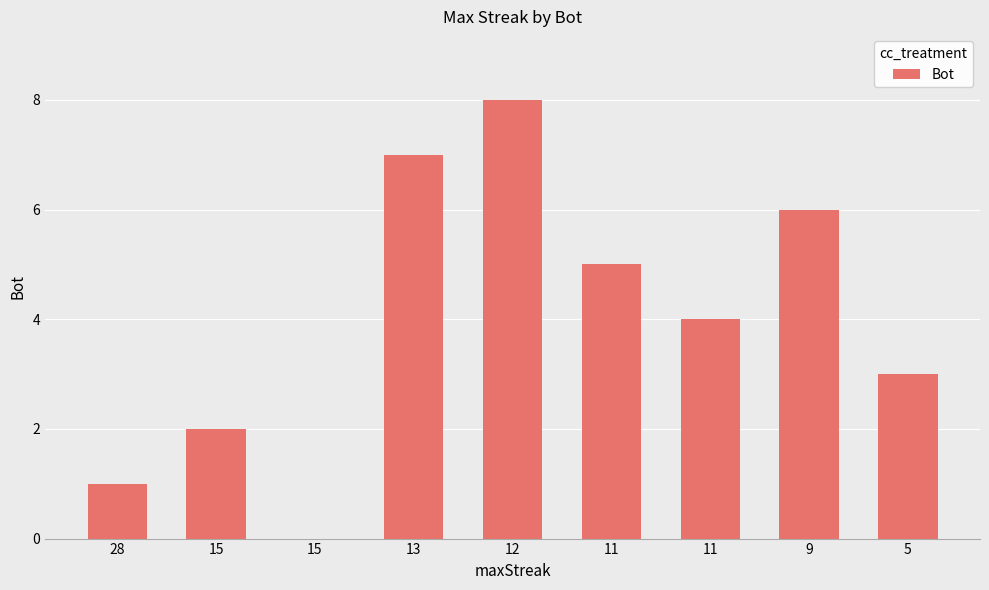

How many values are between 2 and 6?

5